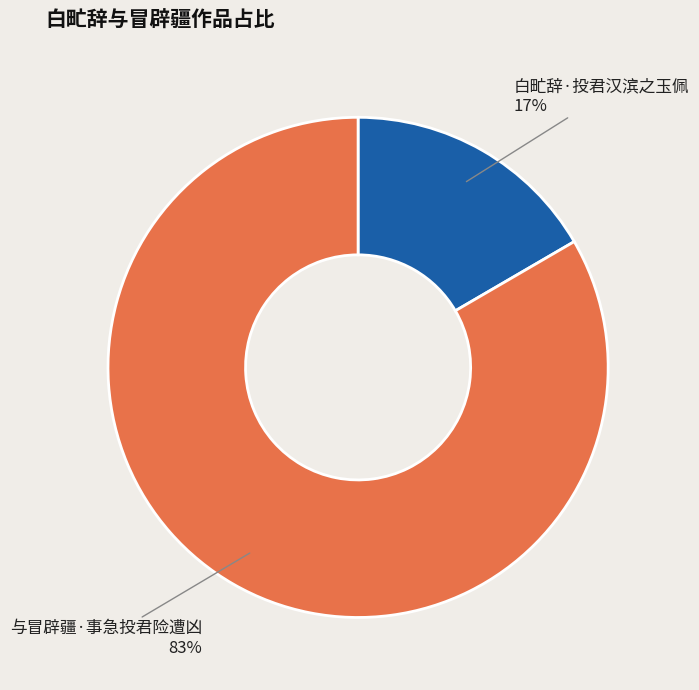

Is 与冒辟疆·事急投君险遭凶 the majority of the pie?

Yes